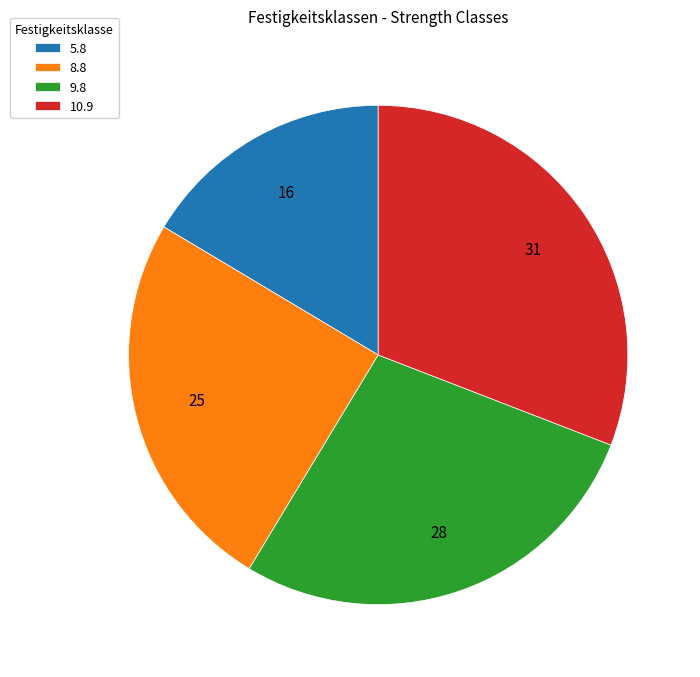

Between 9.8 and 8.8, which is larger?

9.8